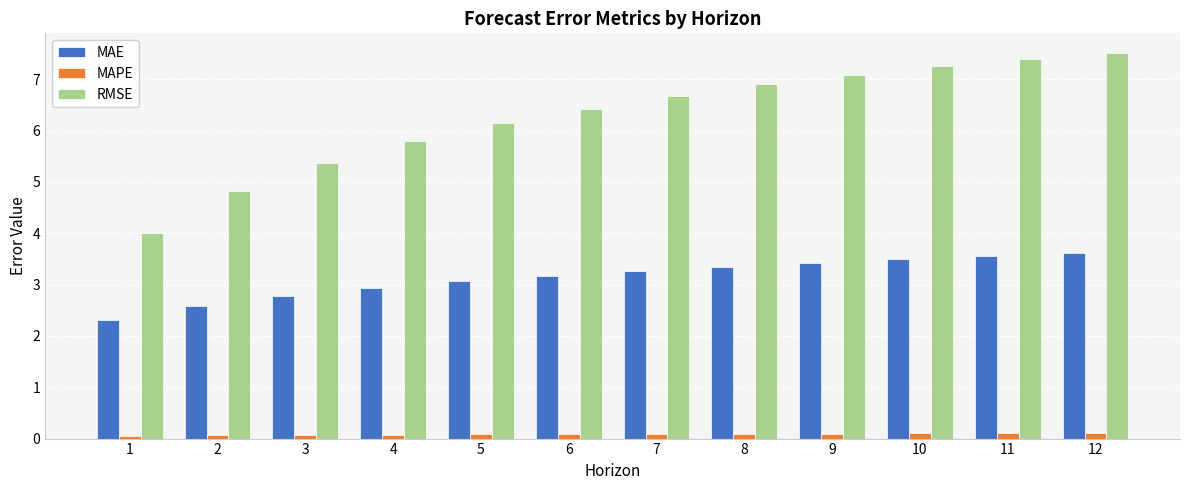

How many data points in RMSE are above 6?

8